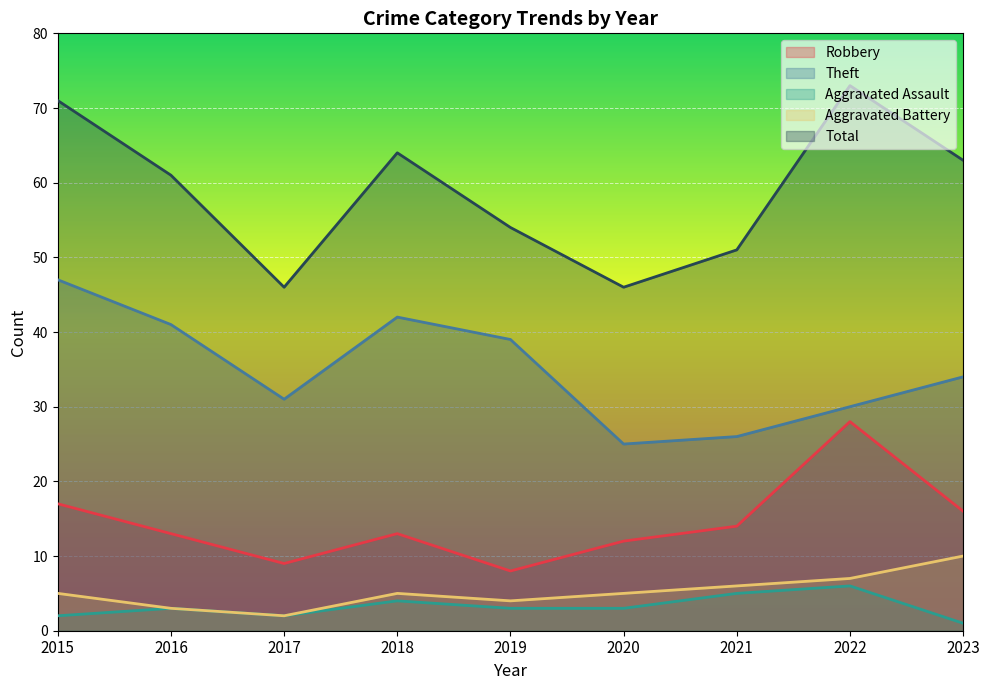

At which category is the sum across all series the highest?

2022